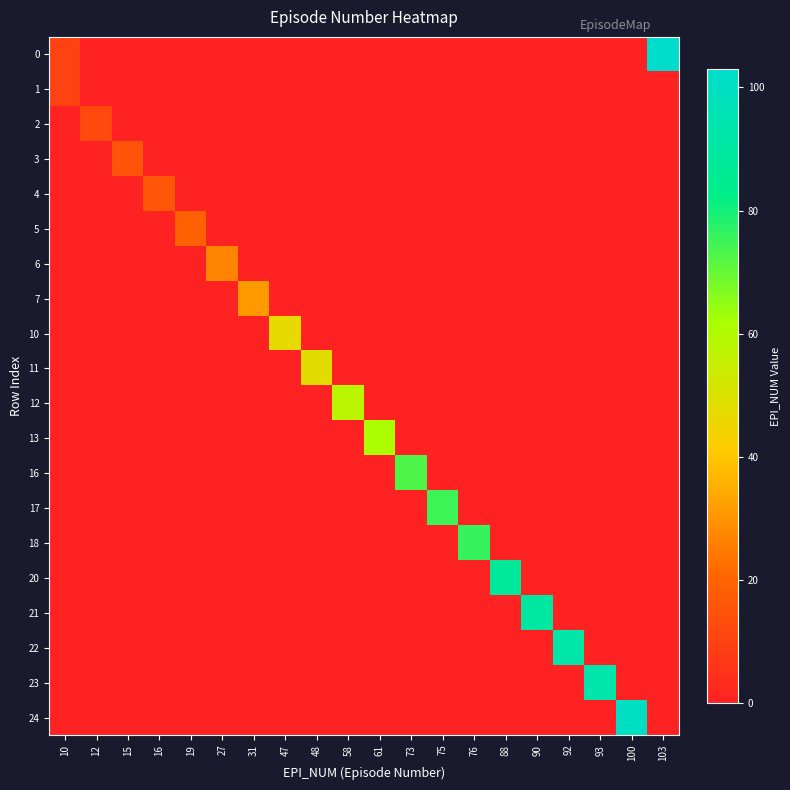

Which category has the highest value across all series?

103